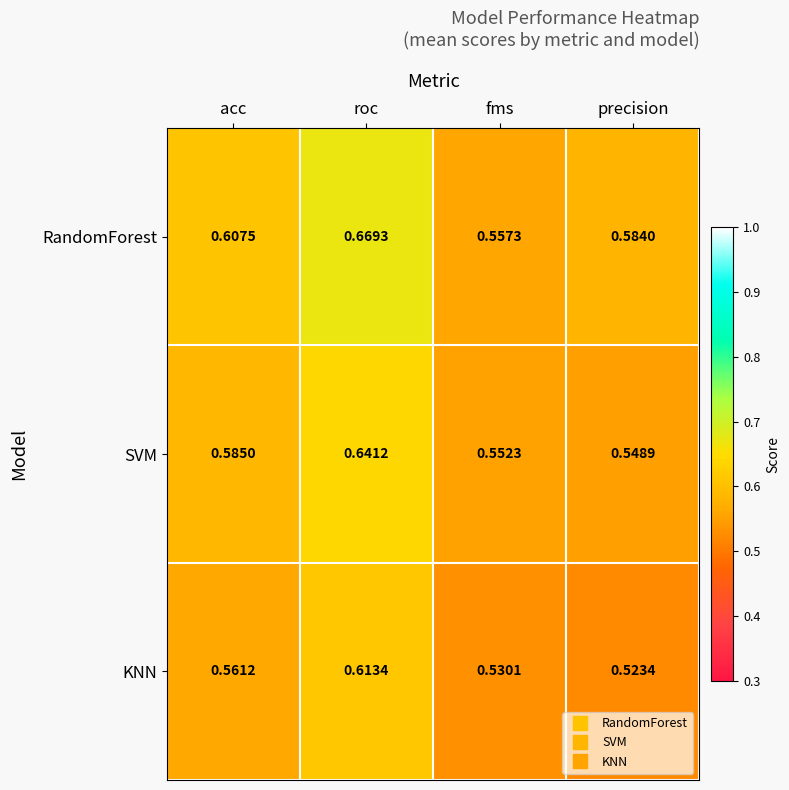

How many series are shown in this chart?

3